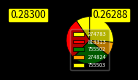

How many slices are in this pie chart?

5